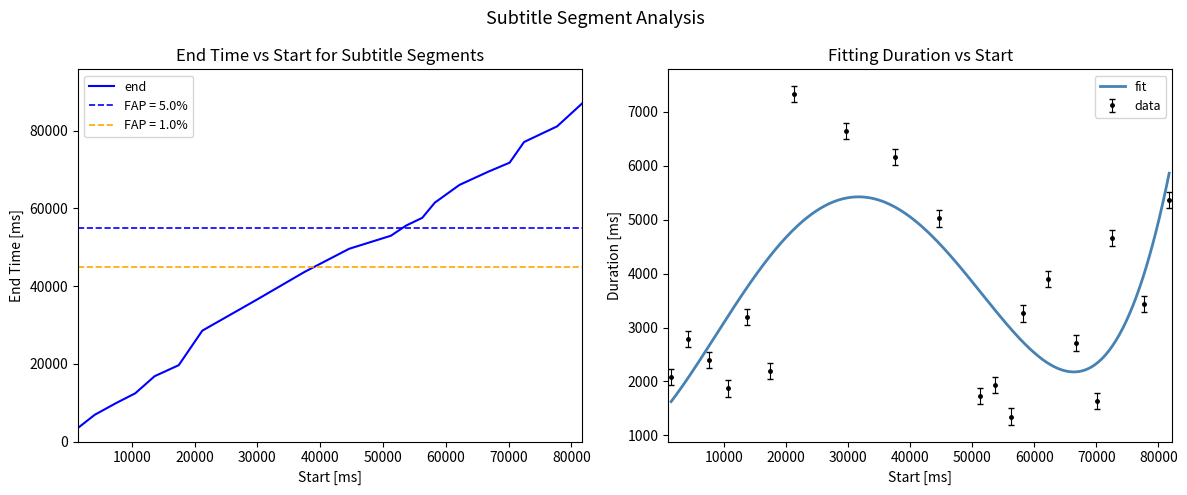

How many distinct data groups are displayed?

2